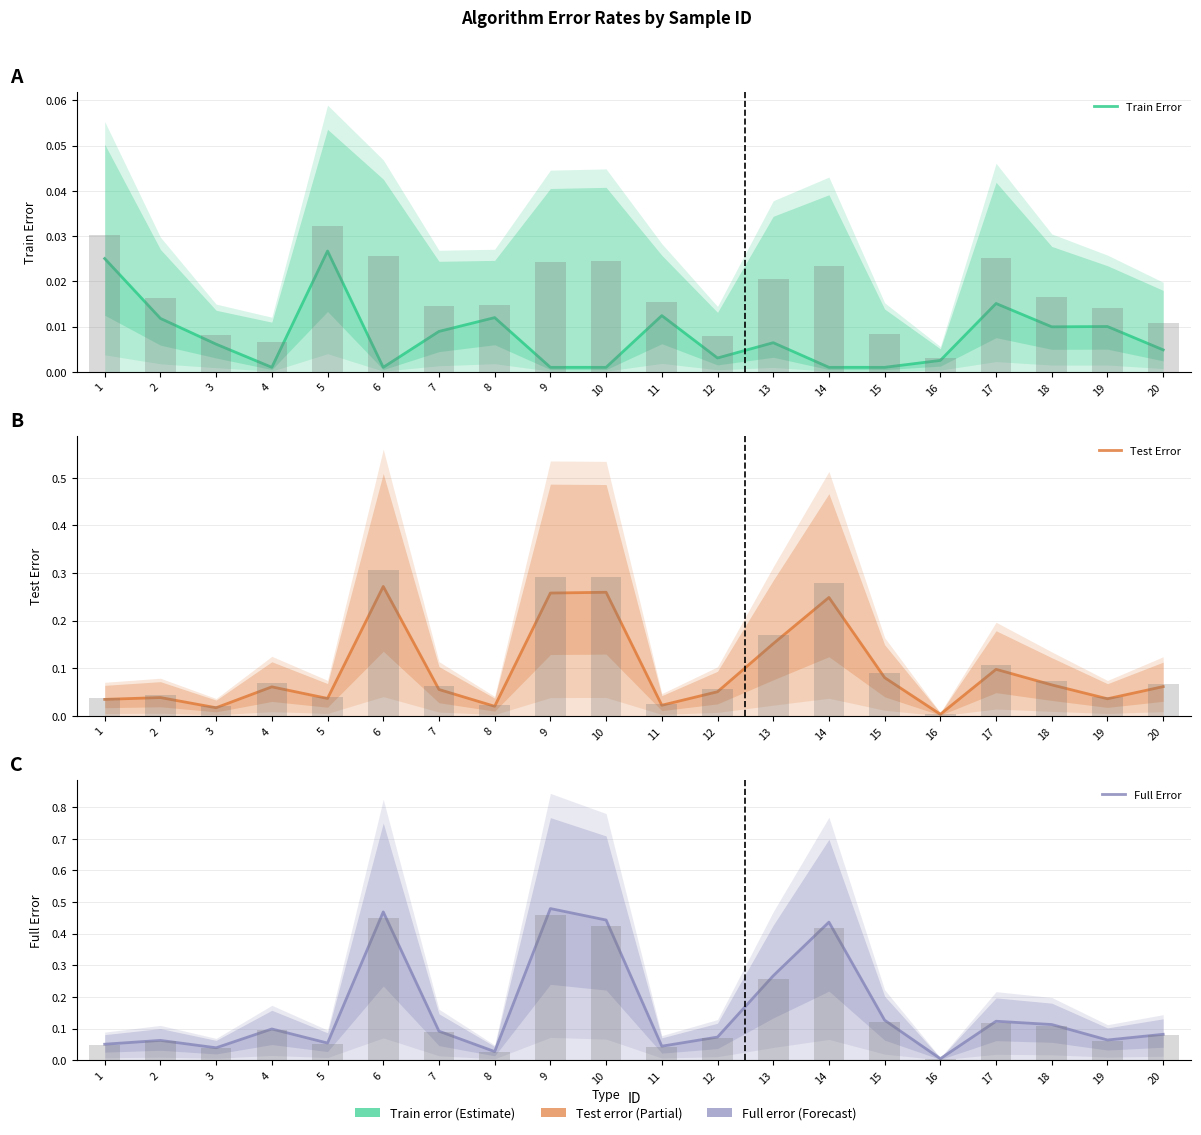

What is the sum of all Test Error values?

1.9